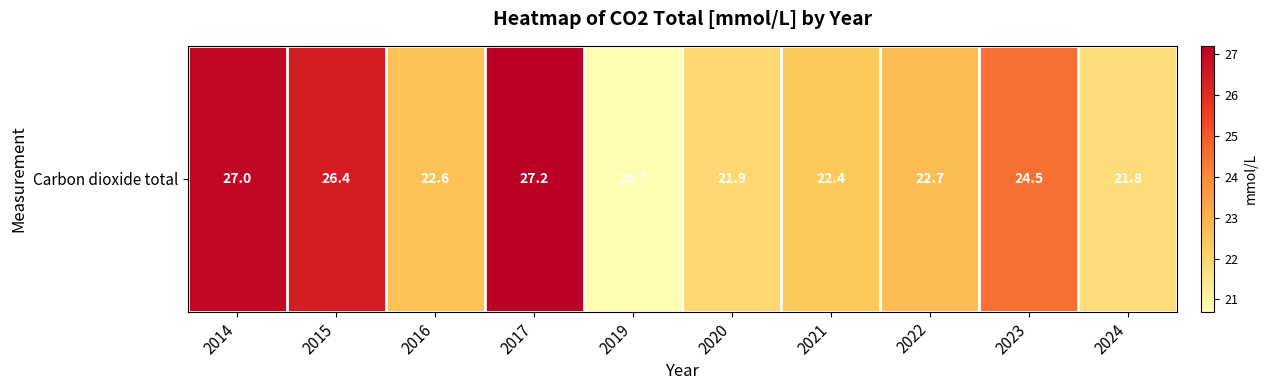

What is the average value?

23.7